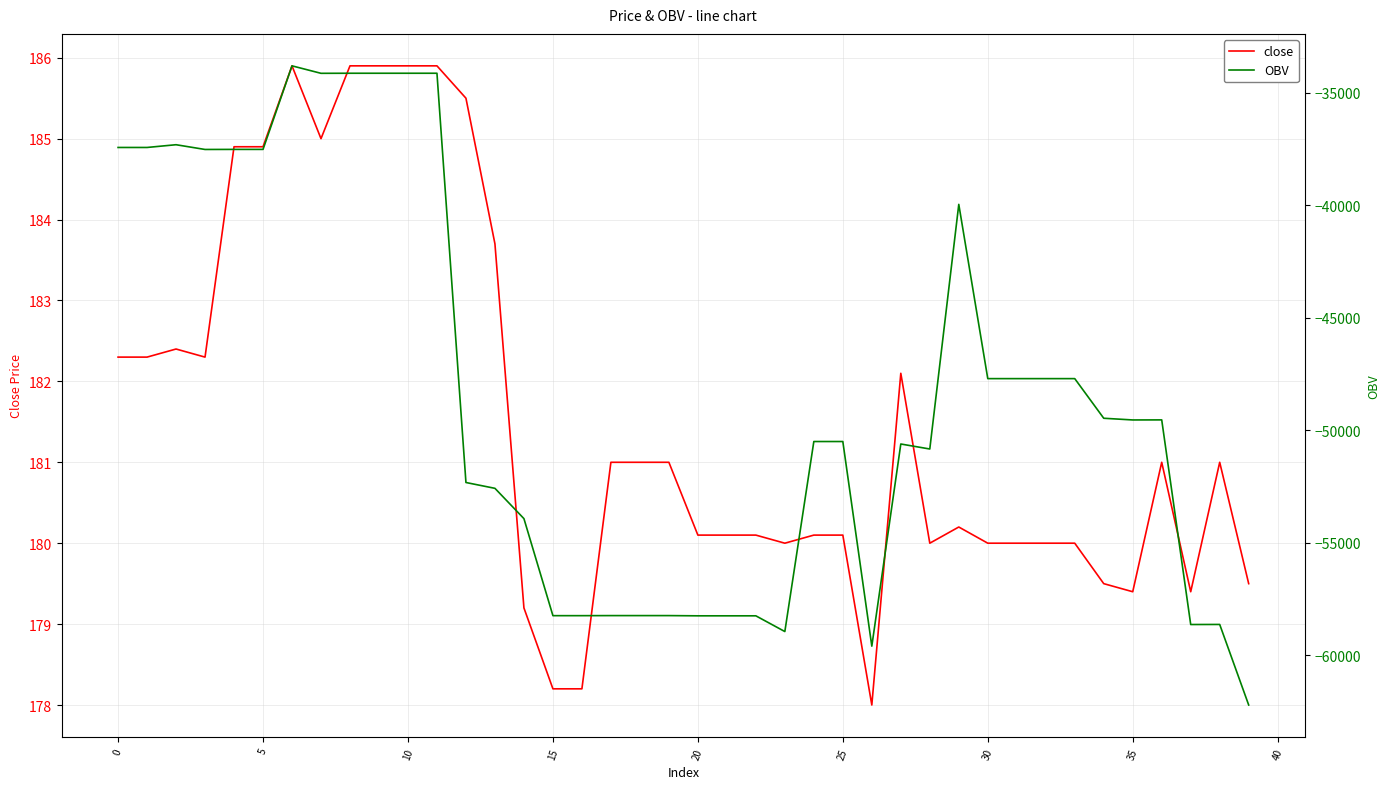

True or false: close and OBV cross at least once.

False